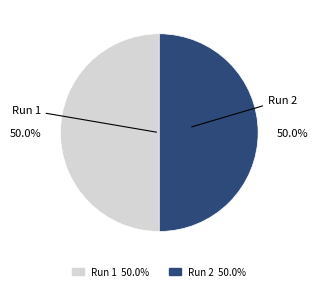

How much of the chart is everything except Run 2?

50.0%